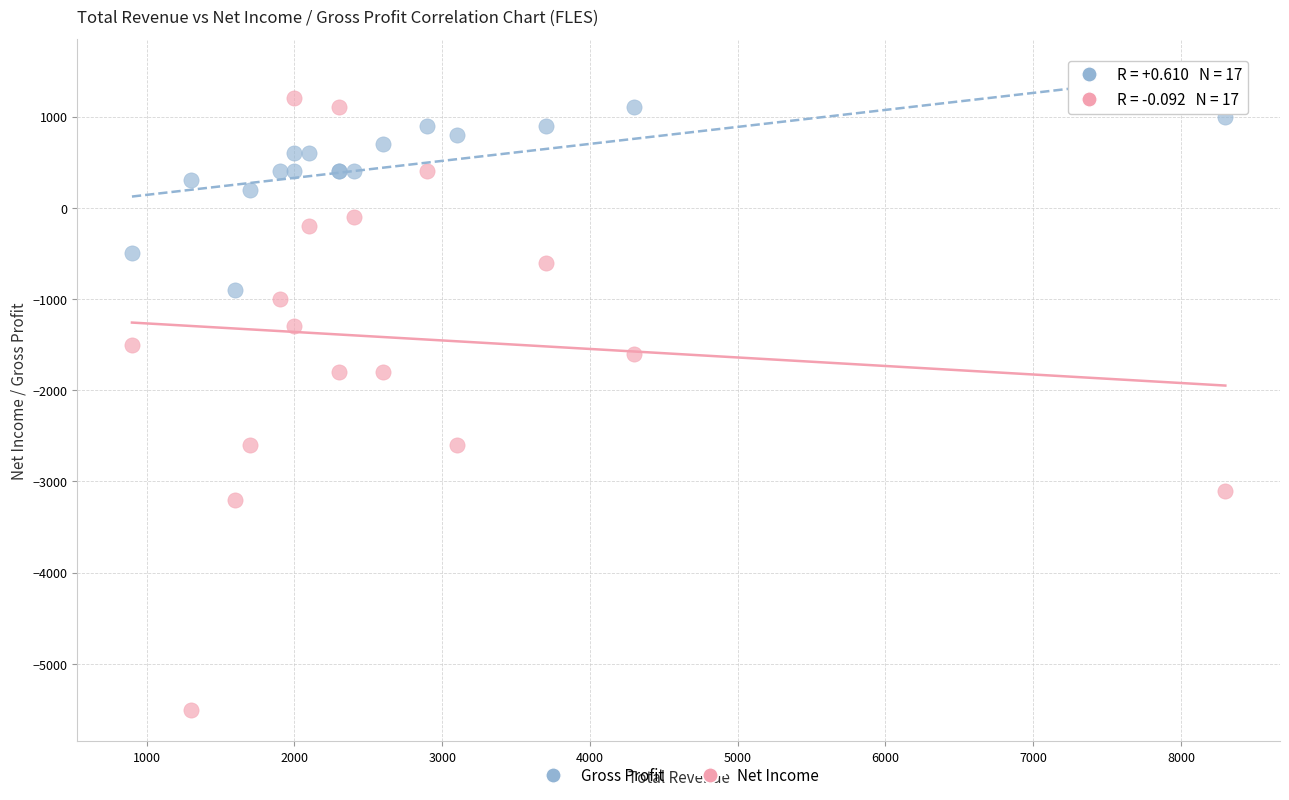

Which series reaches the minimum Y coordinate?

Net Income